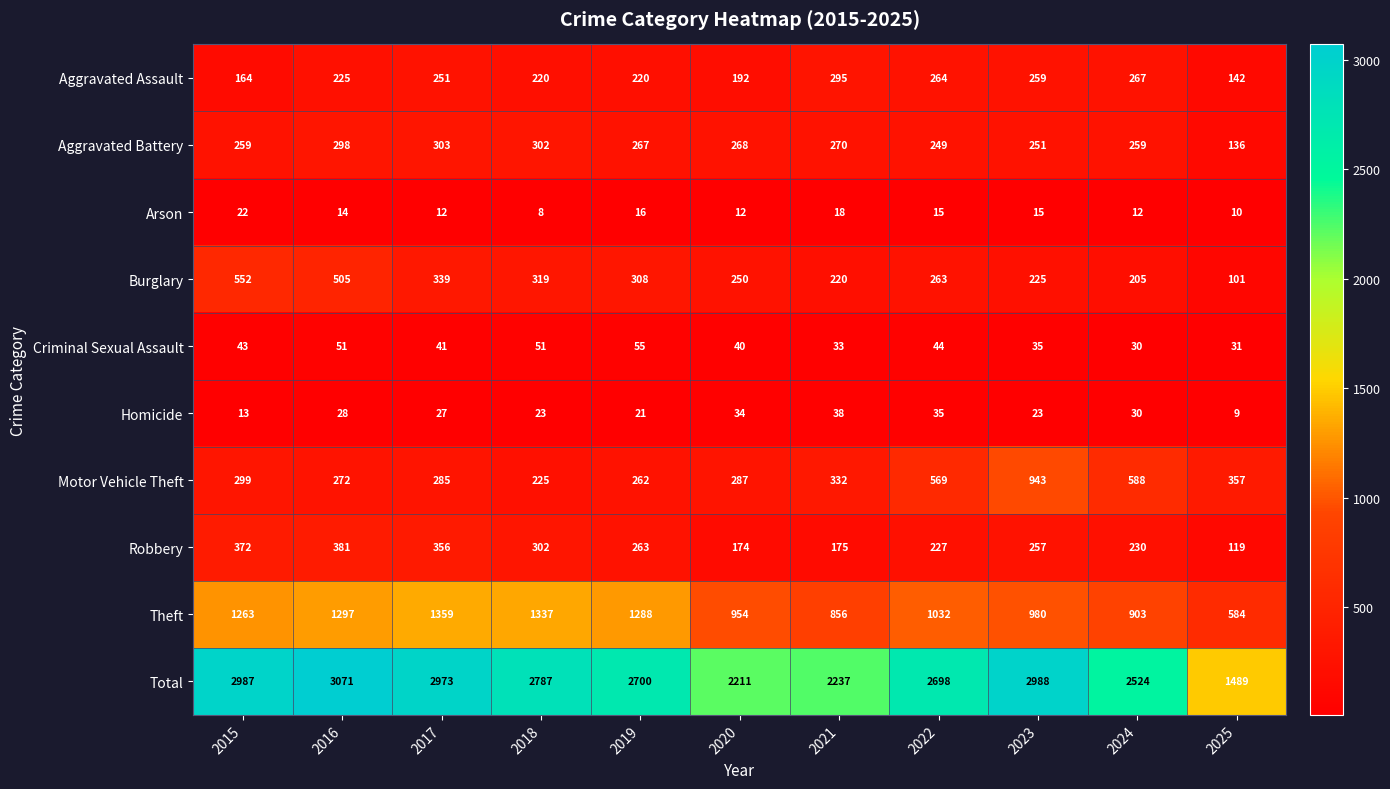

How many data points does each series have?

11